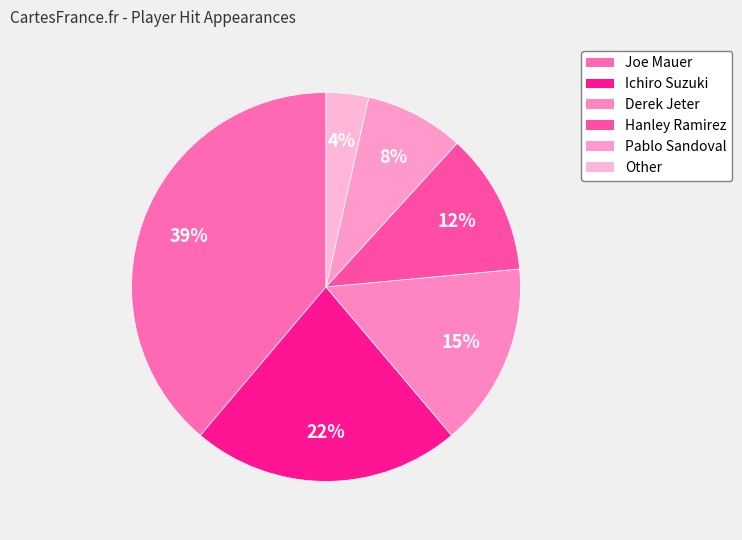

How many segments does this pie chart have?

6